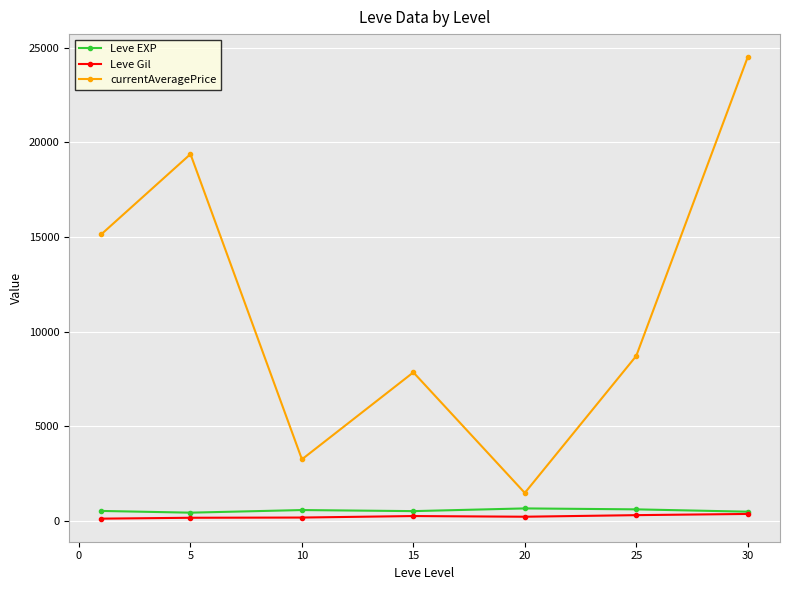

What is the maximum value for Leve EXP?

653.3